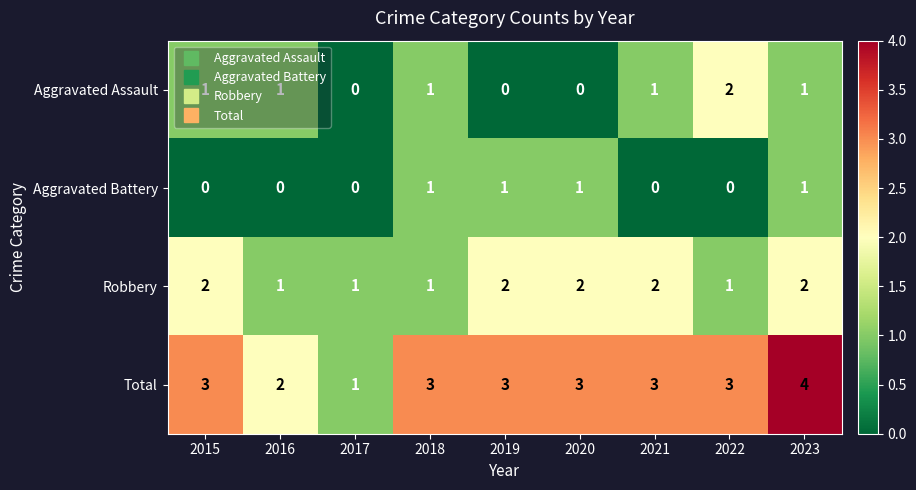

Which series has the largest range (max minus min)?

Total